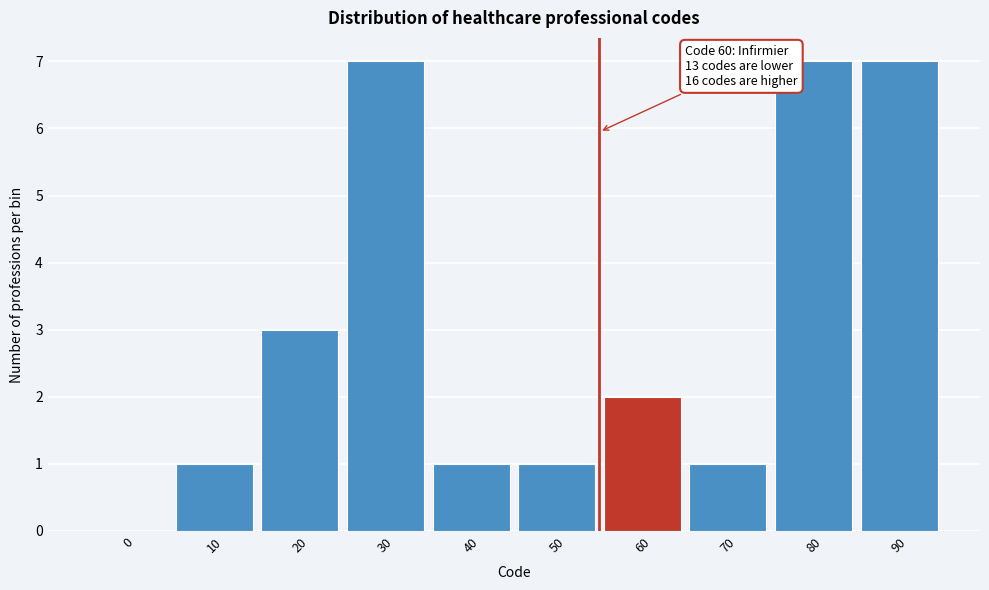

Reading left to right, transcribe all the data shown in this chart.

0=0	10=1	20=3	30=7	40=1	50=1	60=2	70=1	80=7	90=7